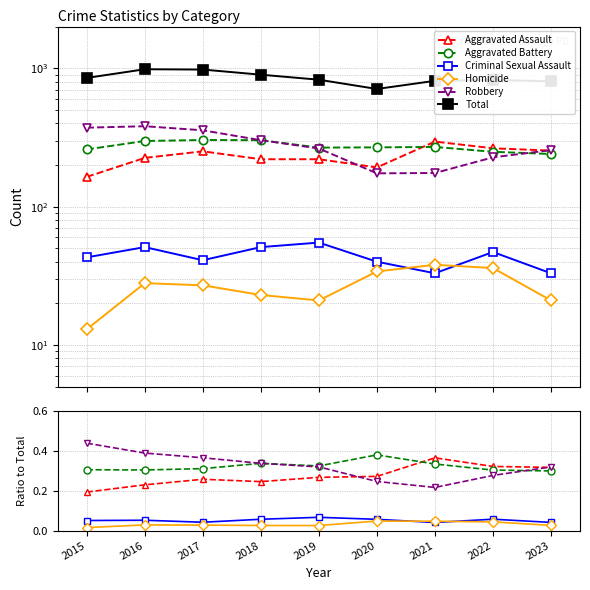

At how many categories does at least one series exceed 102?

9